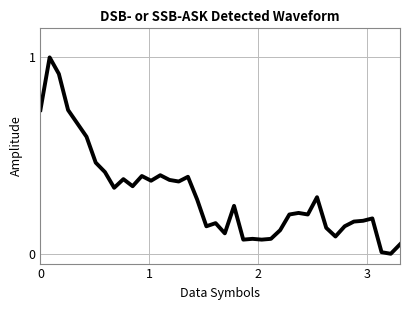

What is the difference between the maximum and minimum values?

1.0